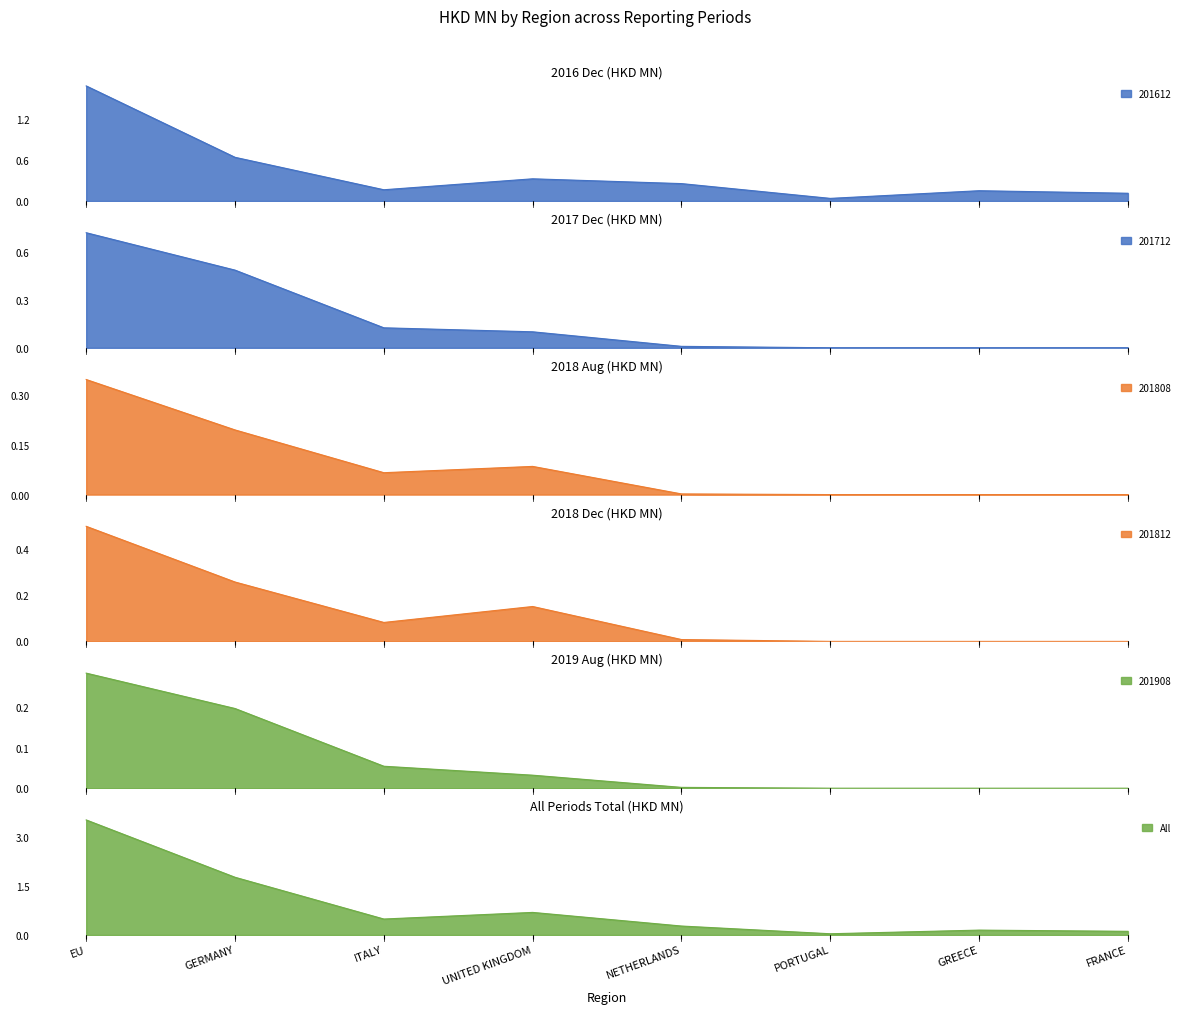

What is the average value of the 201712 series?

0.2